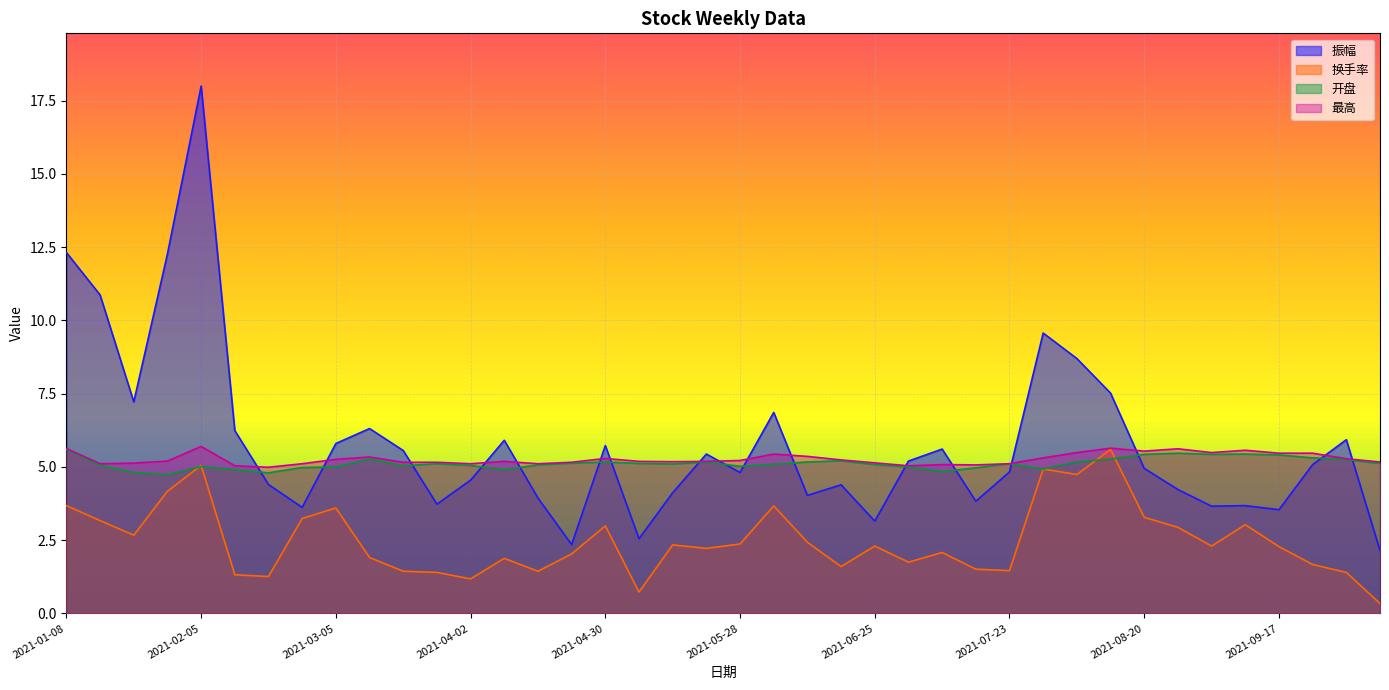

How many lines are shown in the chart?

4